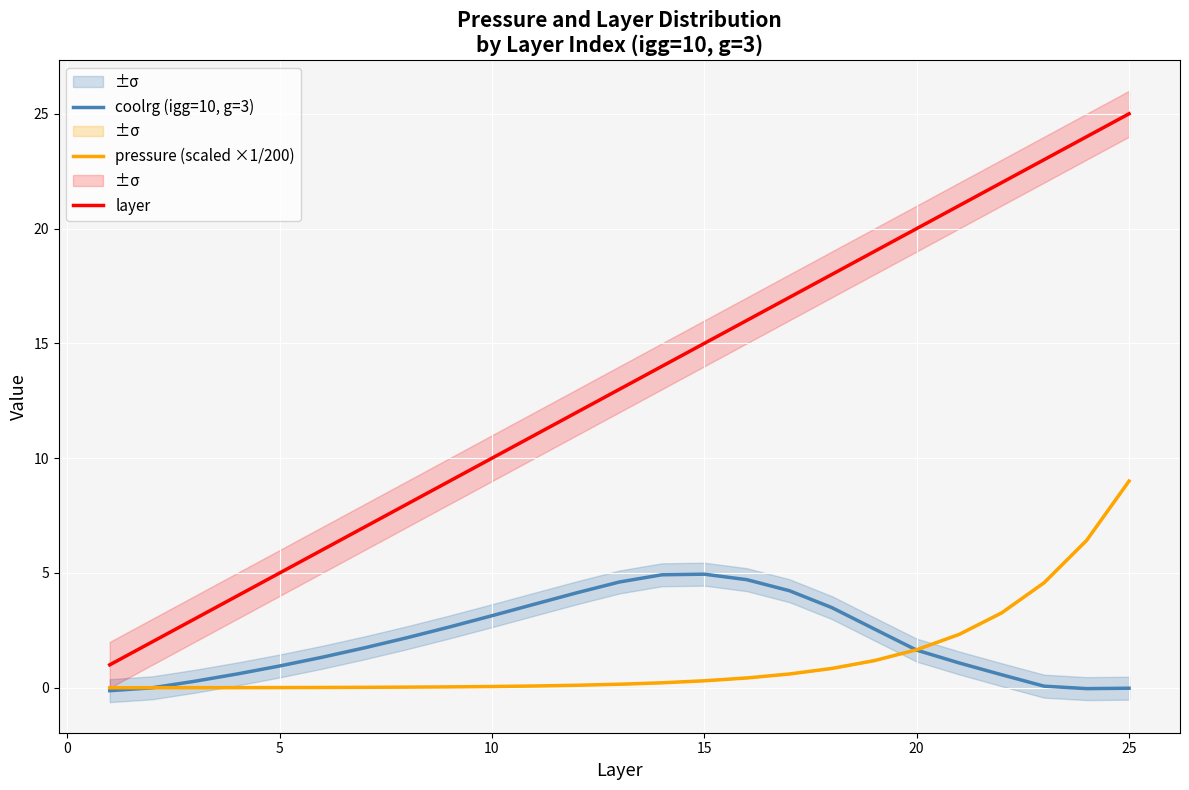

The value of coolrg (igg=10, g=3) at 10 is 0.9. True or false?

False